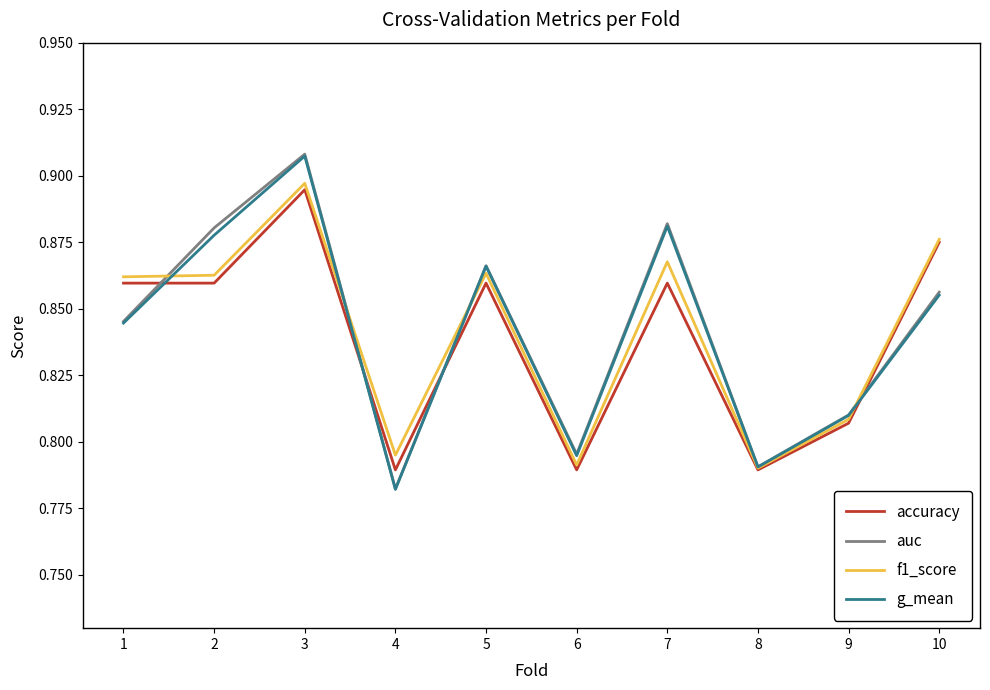

Count the number of data series in this chart.

4